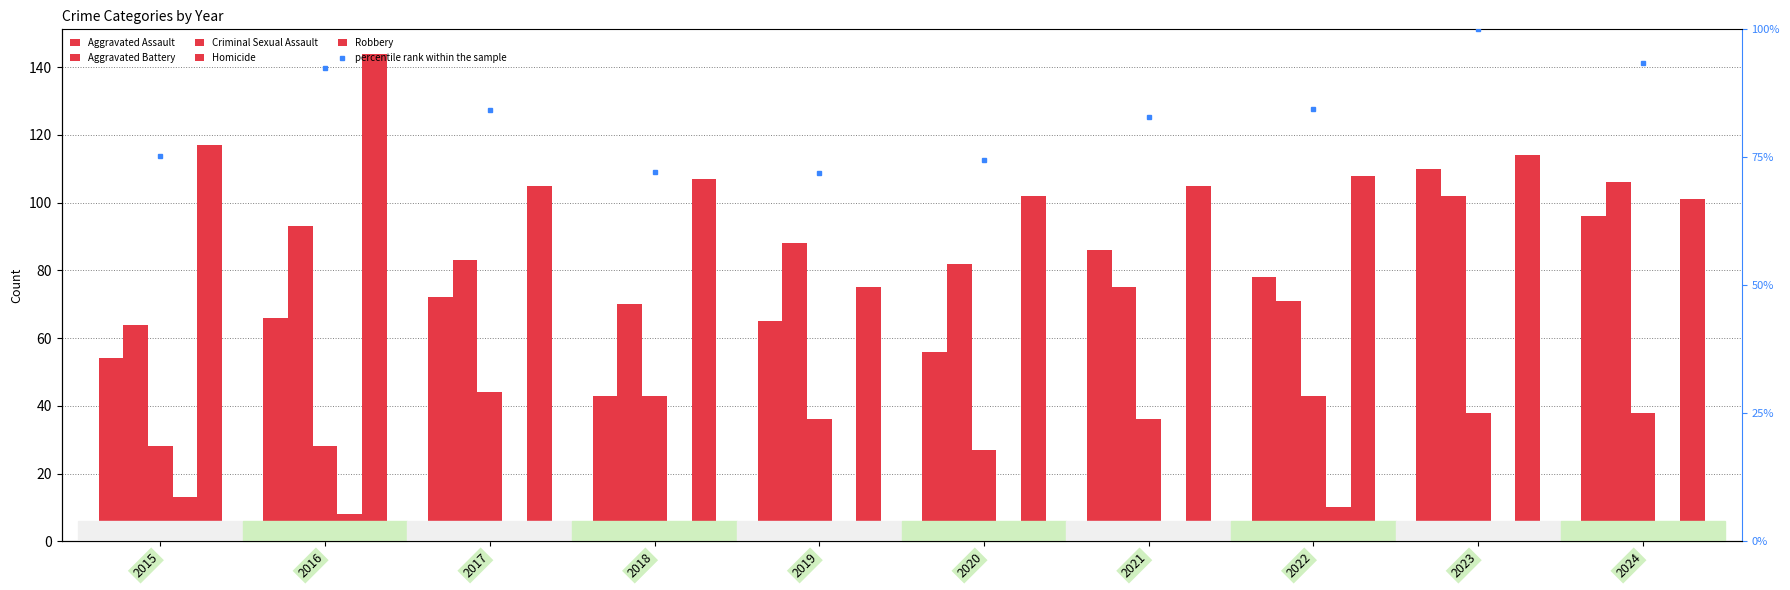

Reading left to right, list all the values displayed in this chart.

Aggravated Assault: 2015=54.0	2016=66.0	2017=72.0	2018=43.0	2019=65.0	2020=56.0	2021=86.0	2022=78.0	2023=110.0	2024=96.0
Aggravated Battery: 2015=64.0	2016=93.0	2017=83.0	2018=70.0	2019=88.0	2020=82.0	2021=75.0	2022=71.0	2023=102.0	2024=106.0
Criminal Sexual Assault: 2015=28.0	2016=28.0	2017=44.0	2018=43.0	2019=36.0	2020=27.0	2021=36.0	2022=43.0	2023=38.0	2024=38.0
Homicide: 2015=13.0	2016=8.0	2017=5.0	2018=2.0	2019=0.0	2020=6.0	2021=2.0	2022=10.0	2023=3.0	2024=2.0
Robbery: 2015=117.0	2016=144.0	2017=105.0	2018=107.0	2019=75.0	2020=102.0	2021=105.0	2022=108.0	2023=114.0	2024=101.0
percentile rank within the sample: 2015=75.2	2016=92.4	2017=84.2	2018=72.2	2019=71.9	2020=74.4	2021=82.8	2022=84.5	2023=100.0	2024=93.5